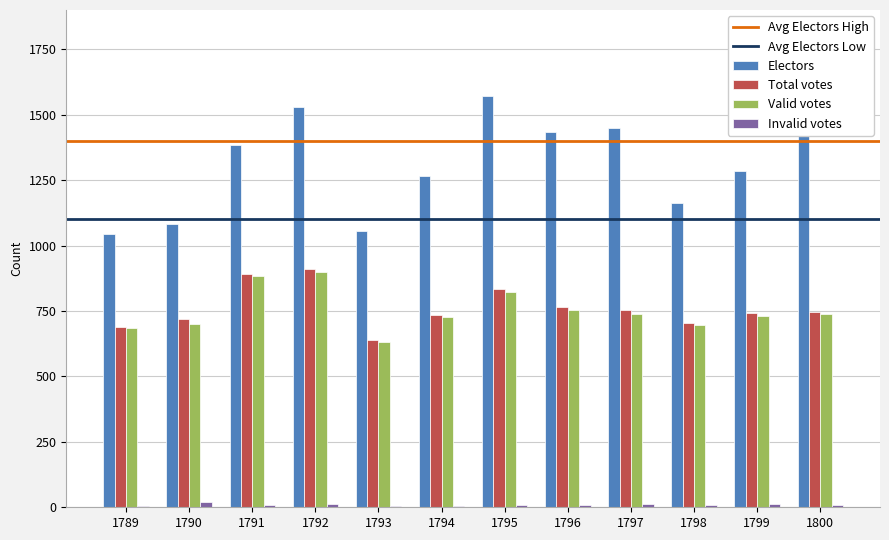

Which has a higher value, 1797 or 1791?

1797